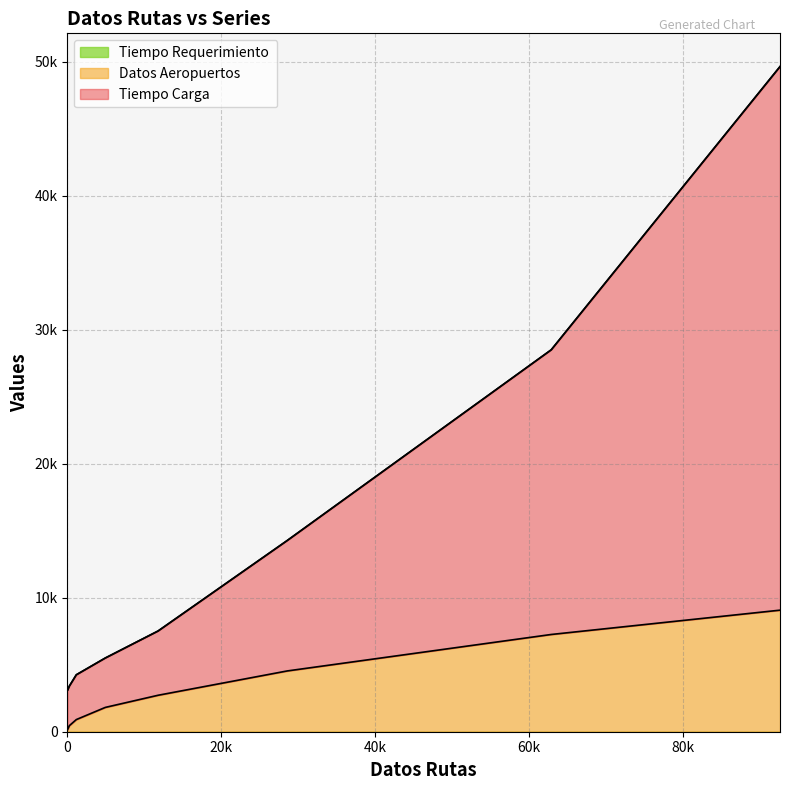

Does the chart have visible grid lines?

Yes